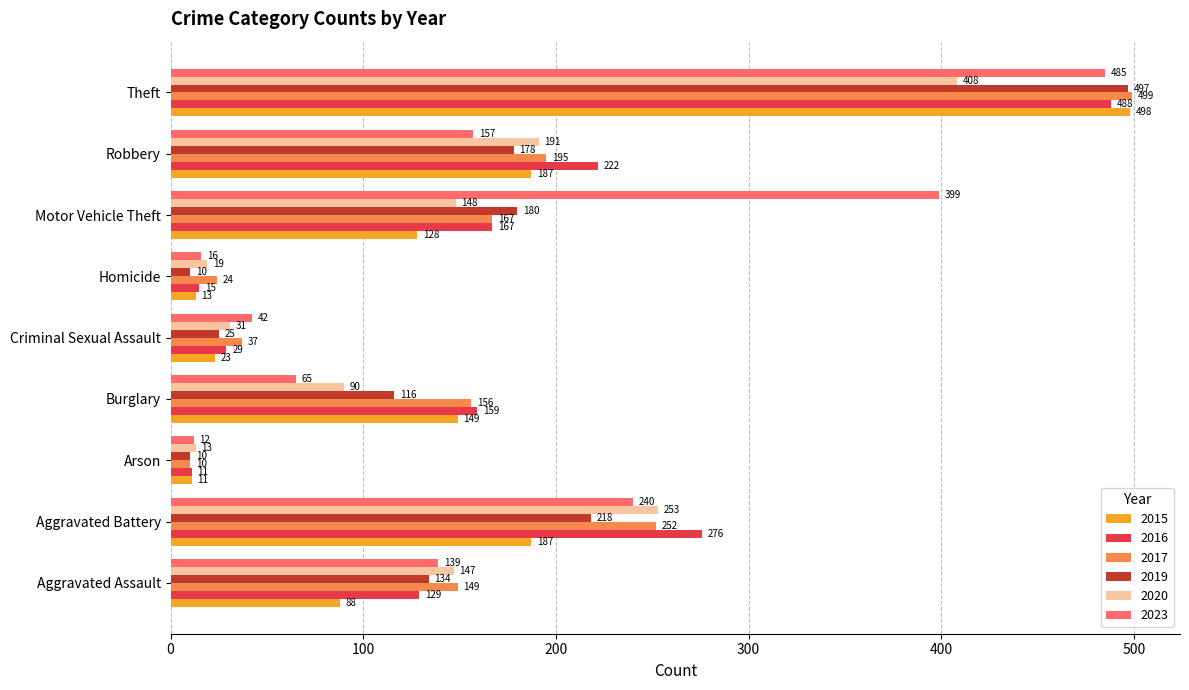

What is the maximum value for 2015?

498